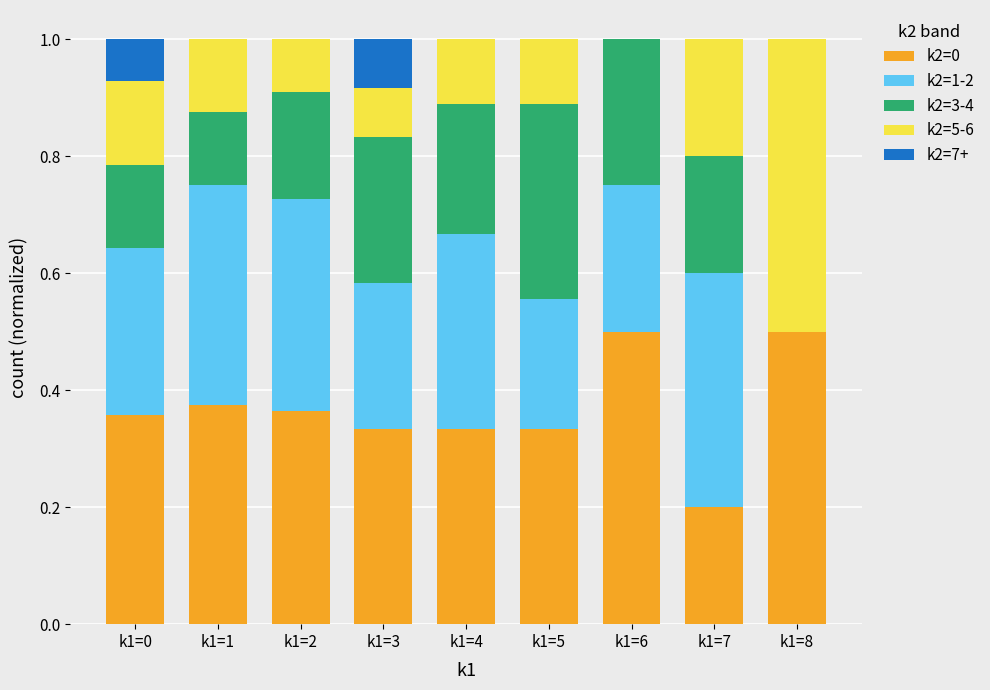

What is the maximum value for k2=0?

0.5